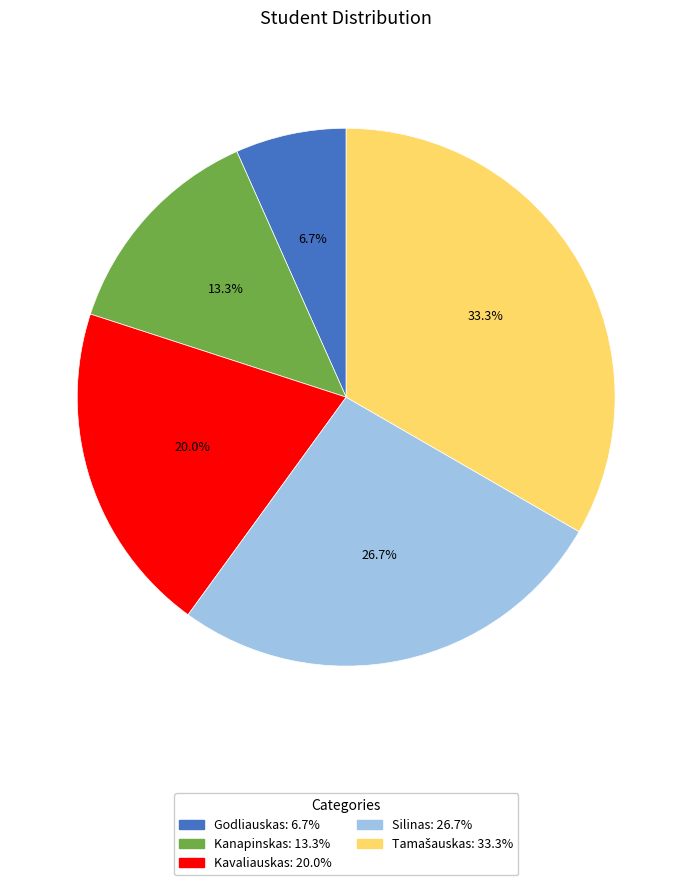

What percentage is NOT represented by Silinas?

73.3%